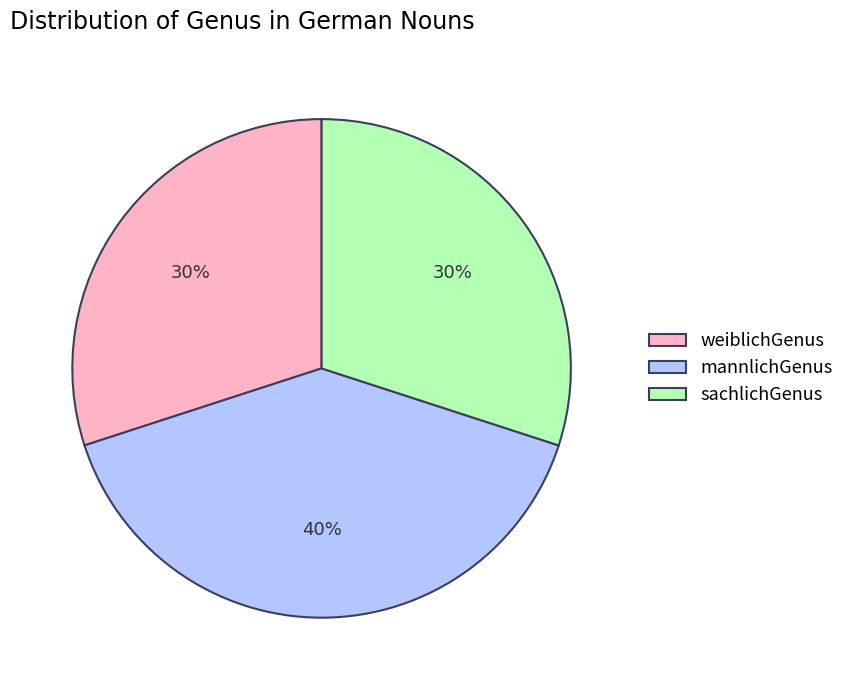

Which category has the biggest portion of the pie?

mannlichGenus